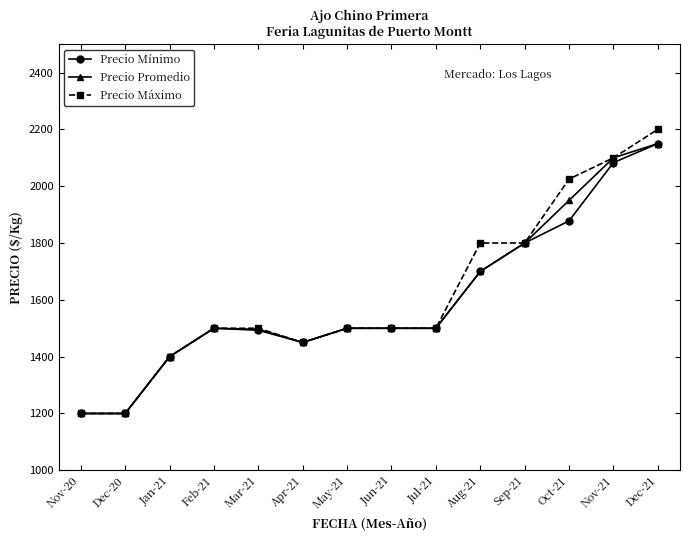

Which series has the widest spread of values?

Precio Máximo